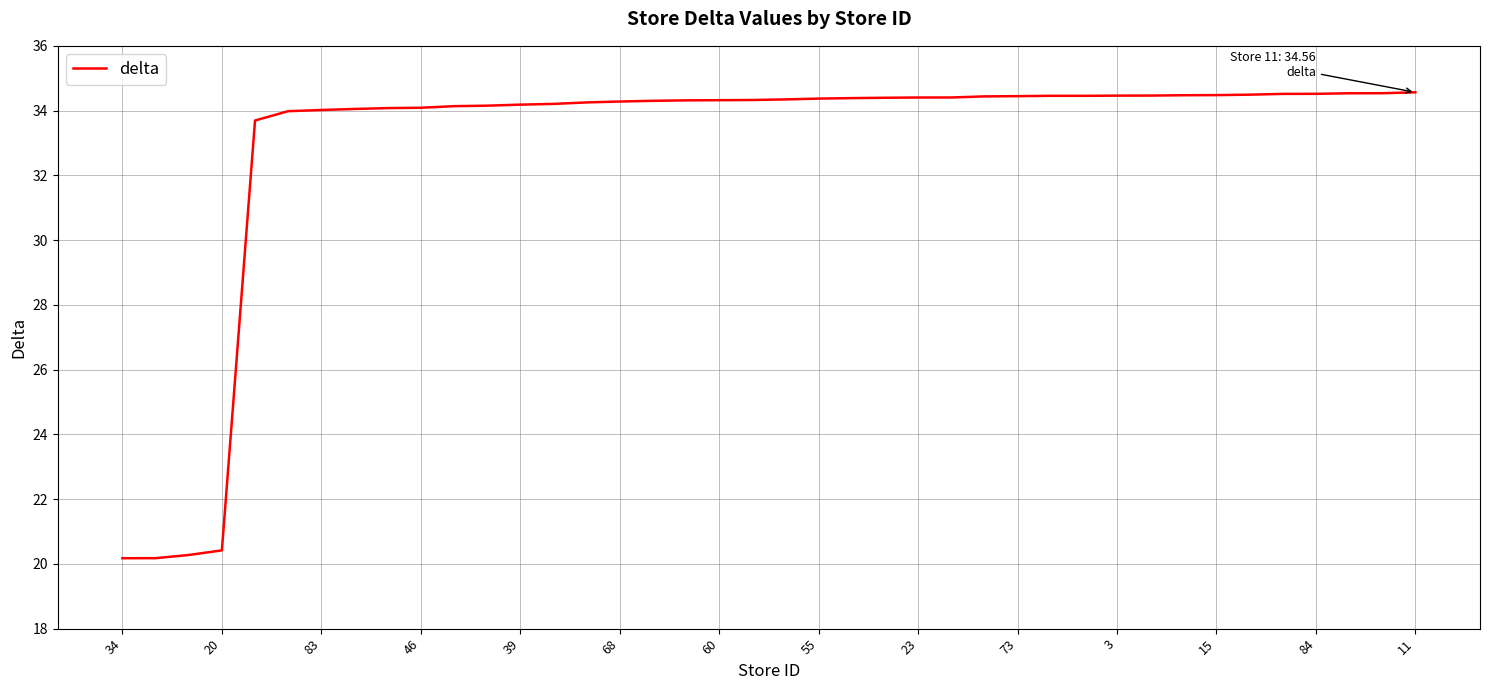

What is the difference between the maximum and minimum values?

14.4